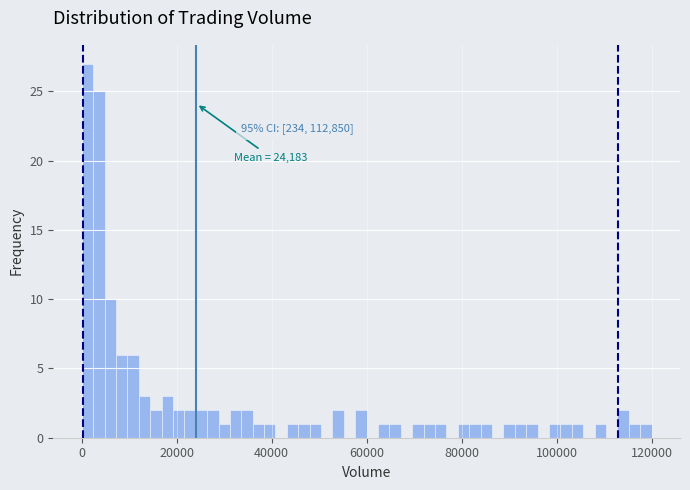

Around what value on the x-axis is the tallest bar? Give the approximate position of its centre, as read against the axis.

2000